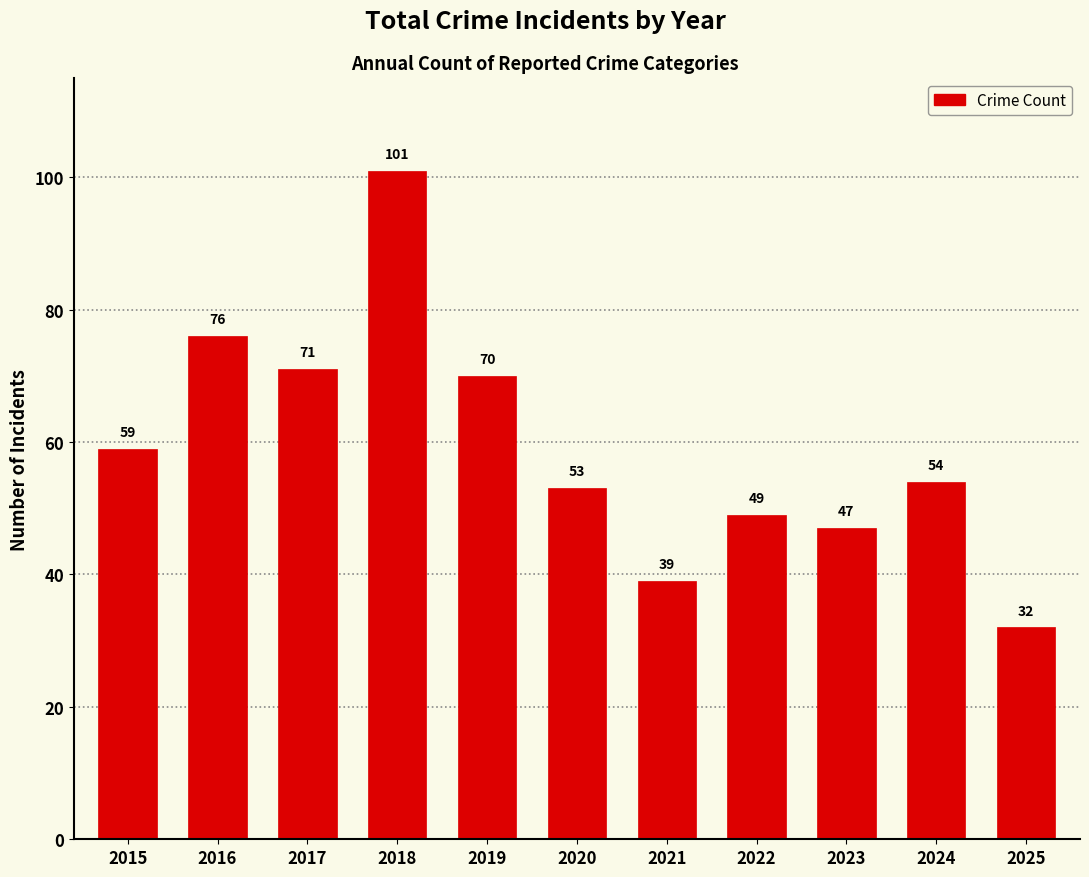

List the labels in order of value, smallest first.

2025, 2021, 2023, 2022, 2020, 2024, 2015, 2019, 2017, 2016, 2018